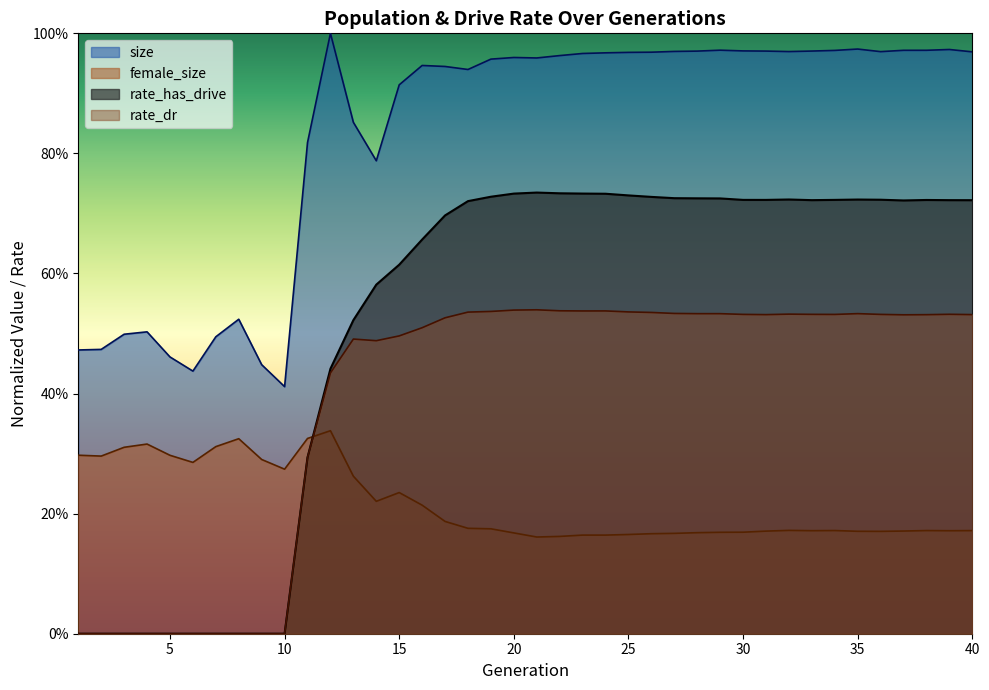

True or false: female_size and size cross at least once.

False